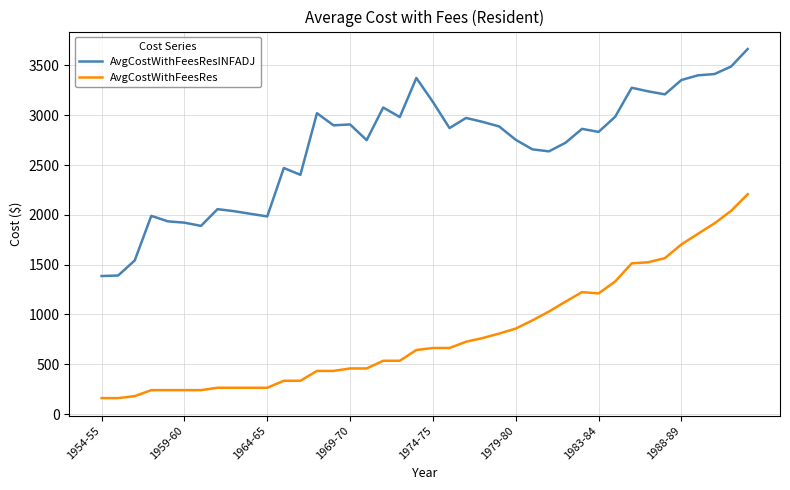

What are all the series names shown in the legend?

AvgCostWithFeesResINFADJ, AvgCostWithFeesRes